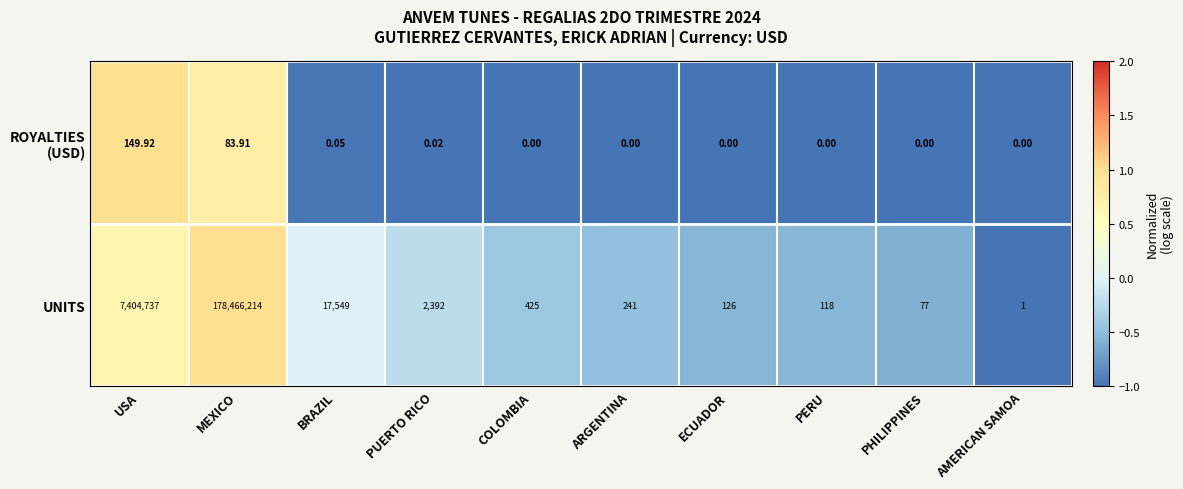

Where is UNITS nearest to the value 89233107?

USA